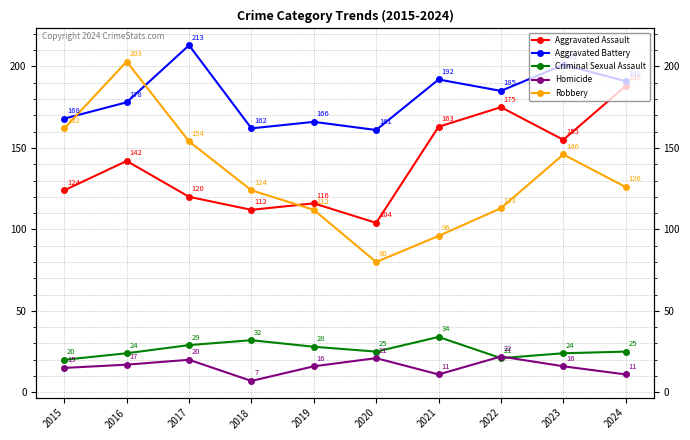

In Robbery, how many points are lower than both neighbors (excluding endpoints)?

1